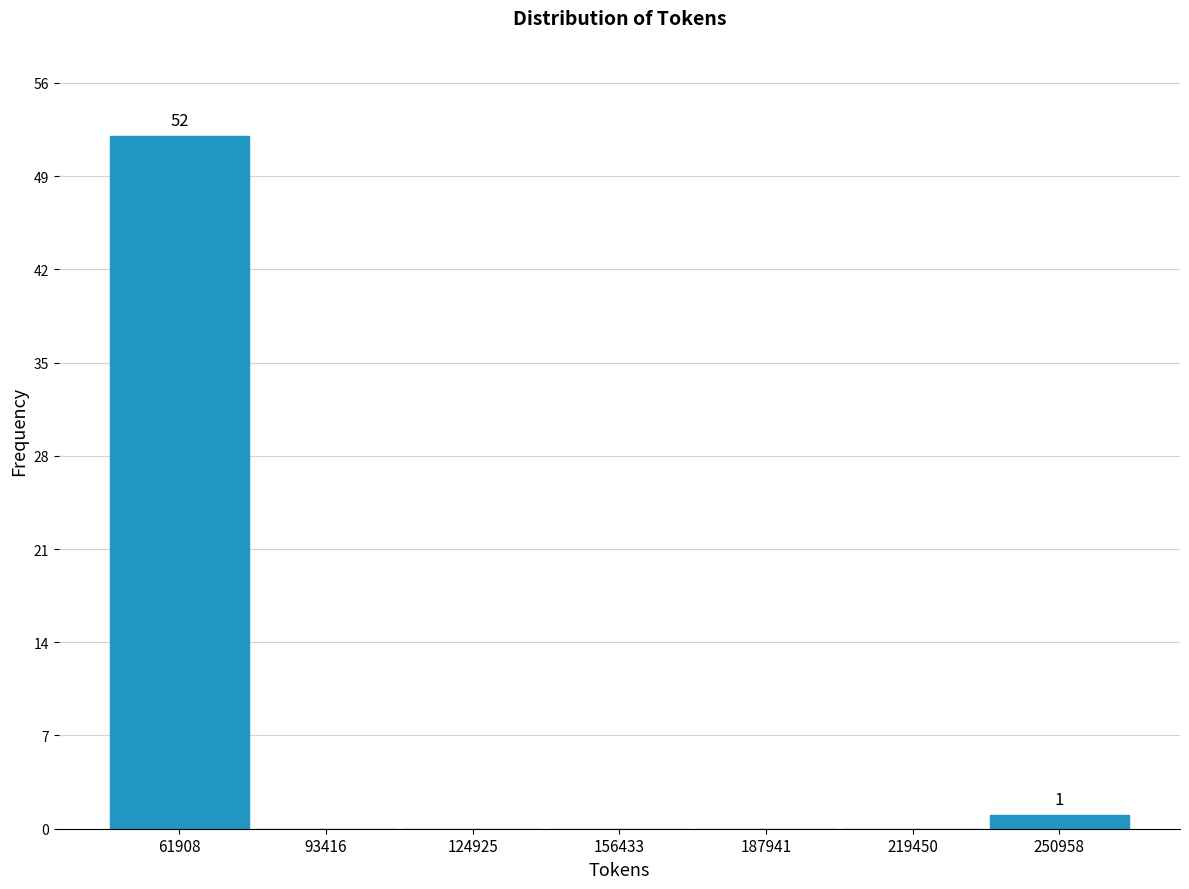

Over which range of the x-axis is the bar tallest?

45000 to 80000